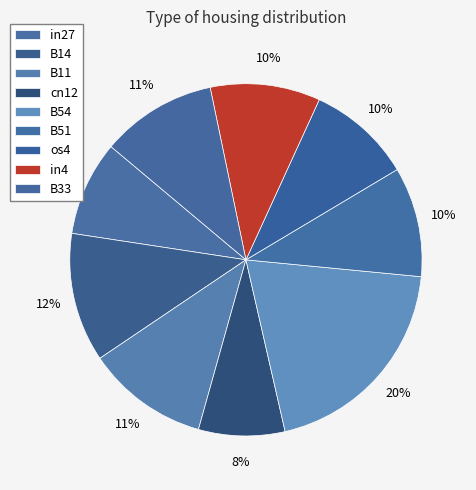

Which has a higher value, B33 or in4?

B33